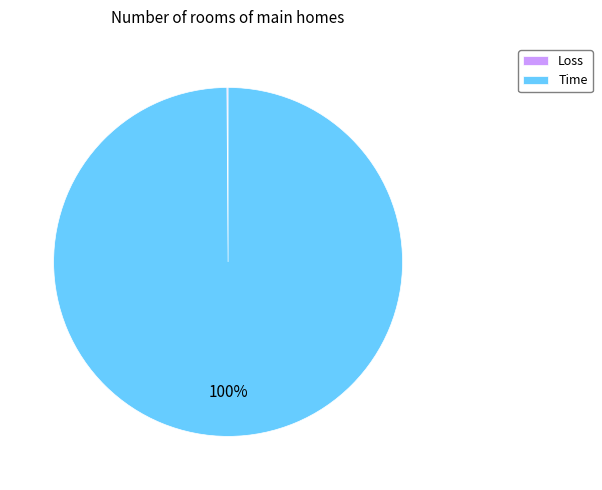

Which category accounts for the majority?

Time